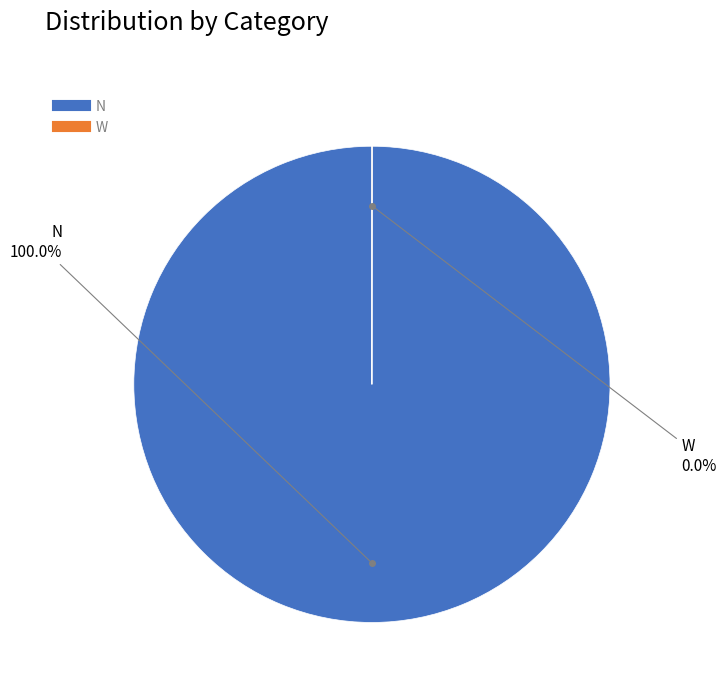

Does any single category account for the majority?

Yes